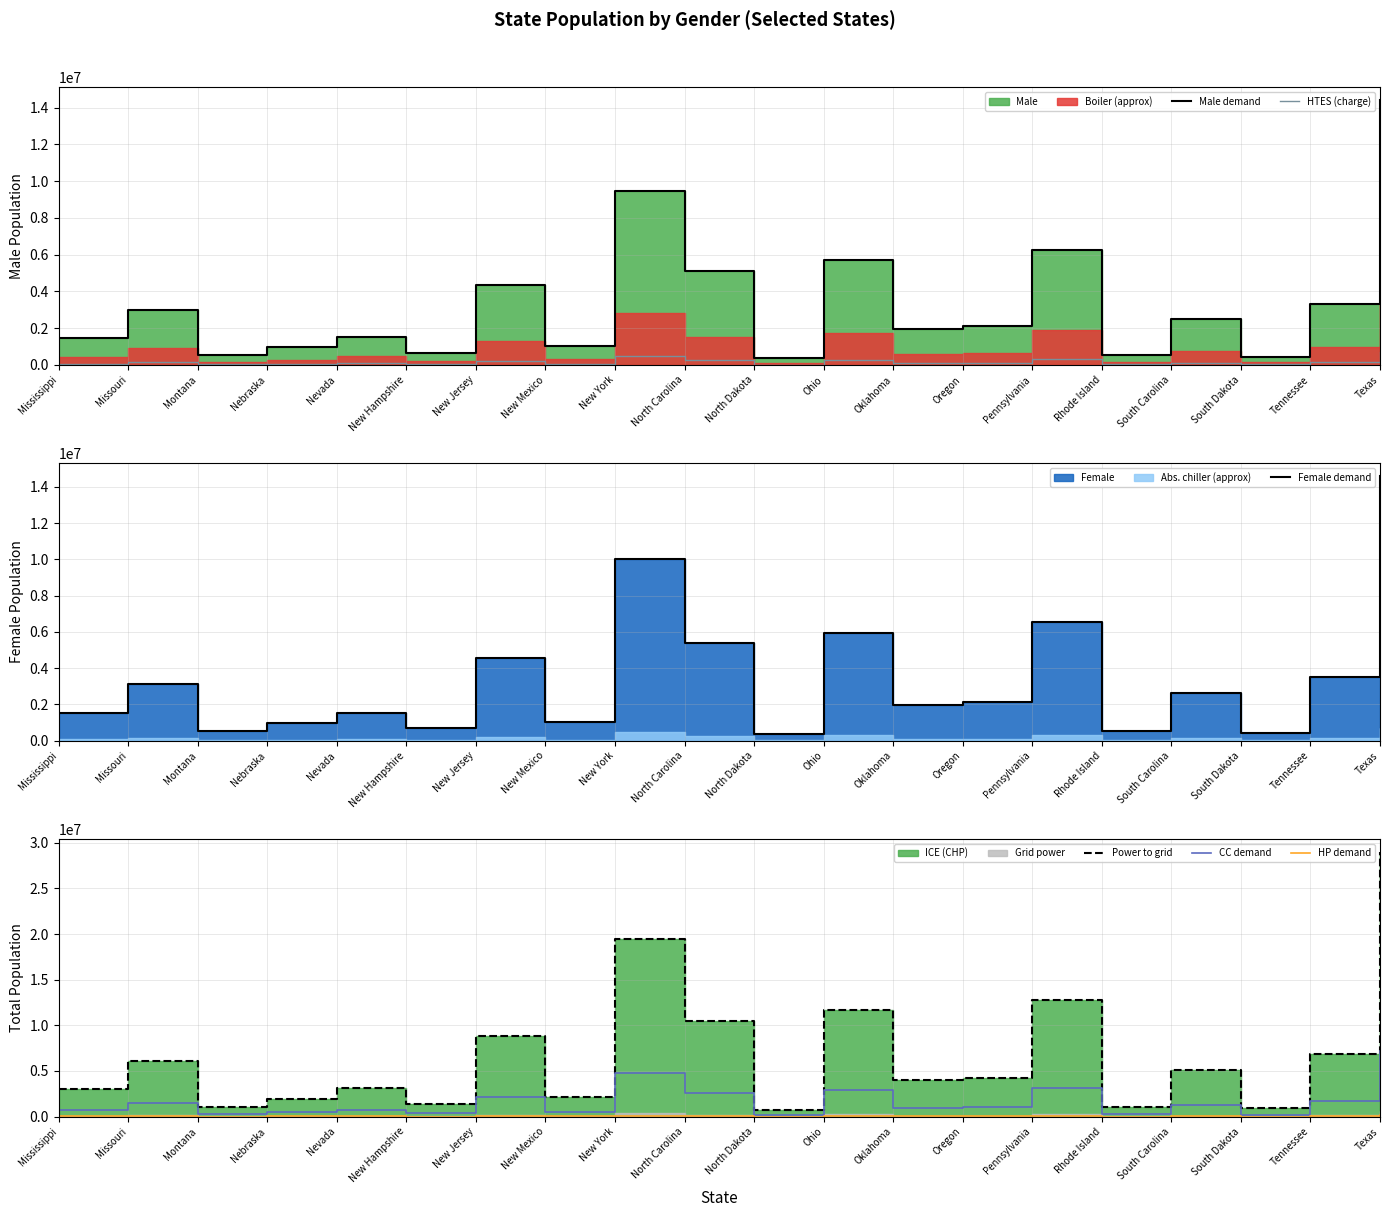

What is the difference between the Power to grid values at Montana and Nebraska?

865630.0